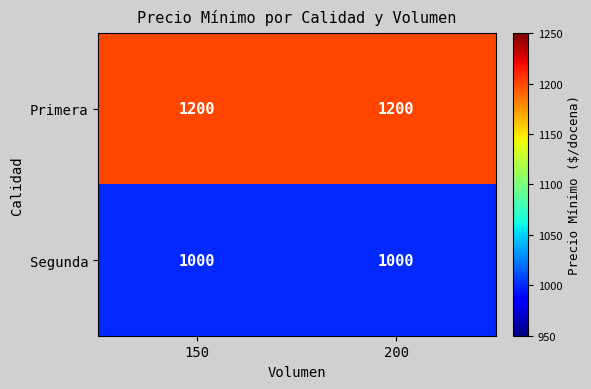

What is the average value of the Segunda series?

1000